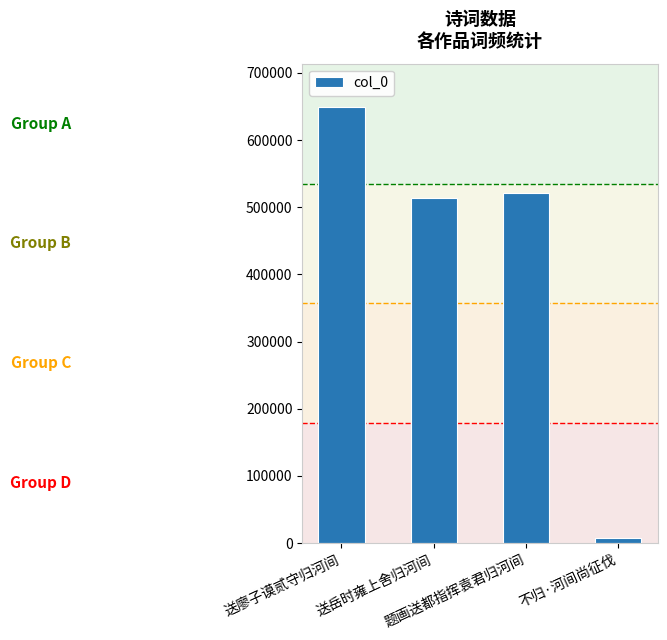

What is the change in value from 送岳时雍上舍归河间 to 不归·河间尚征伐?

-506906